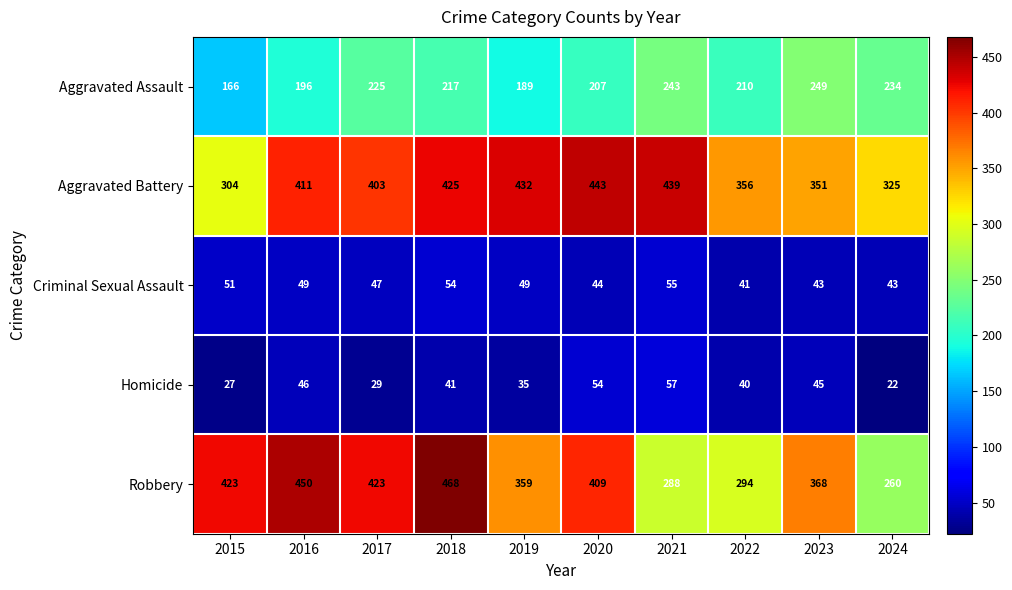

What is the highest value of the Aggravated Battery series?

443